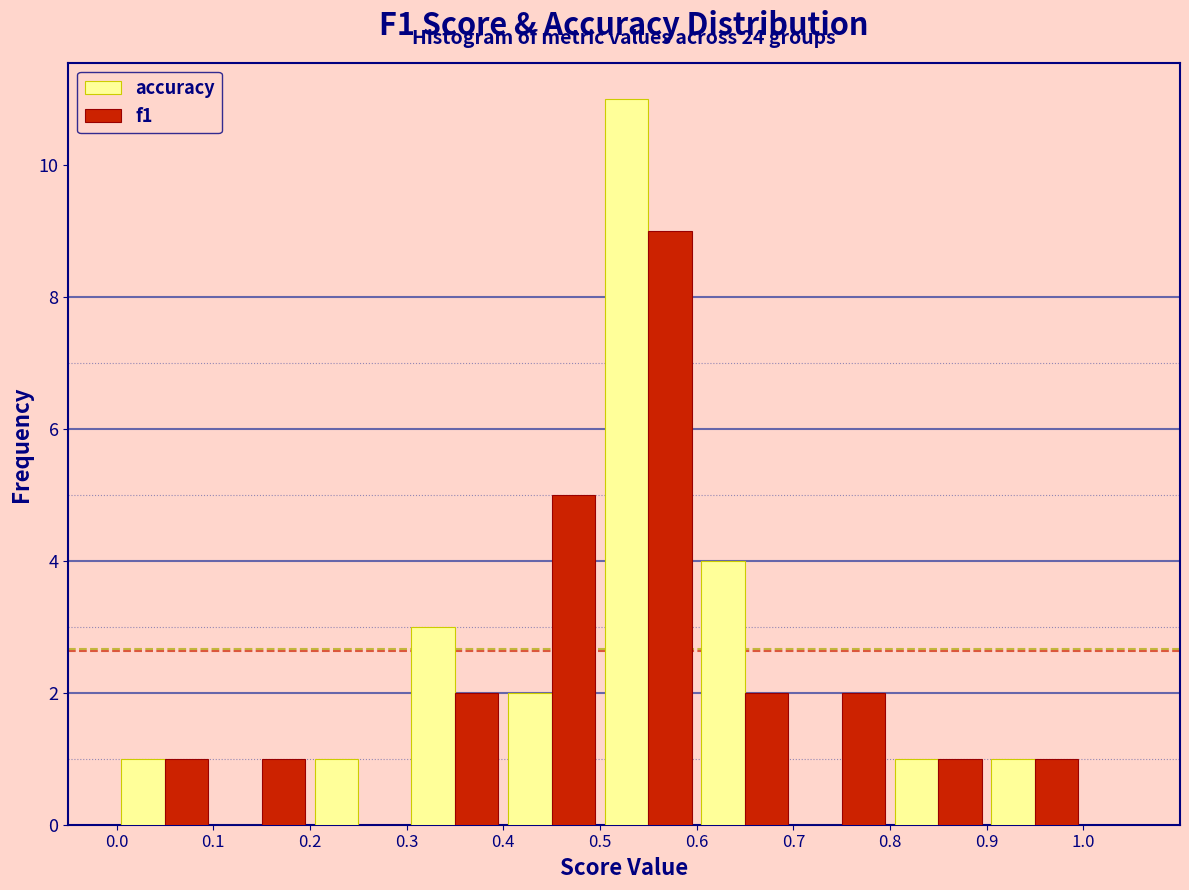

In the f1 series, which range on the x-axis has the tallest bar?

0.5 to 0.6